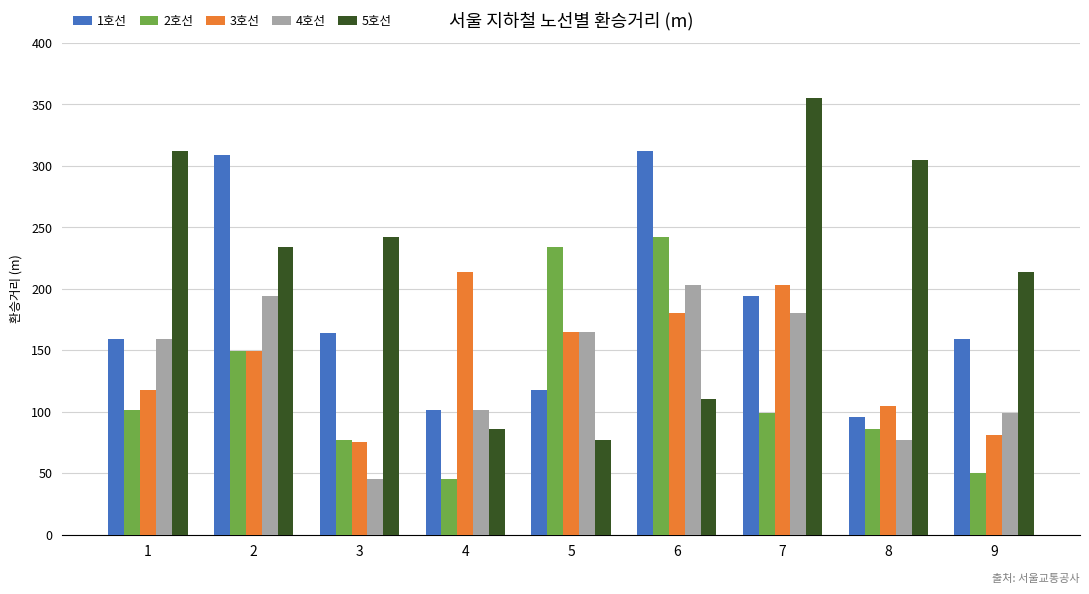

At how many categories does at least one series exceed 63?

9